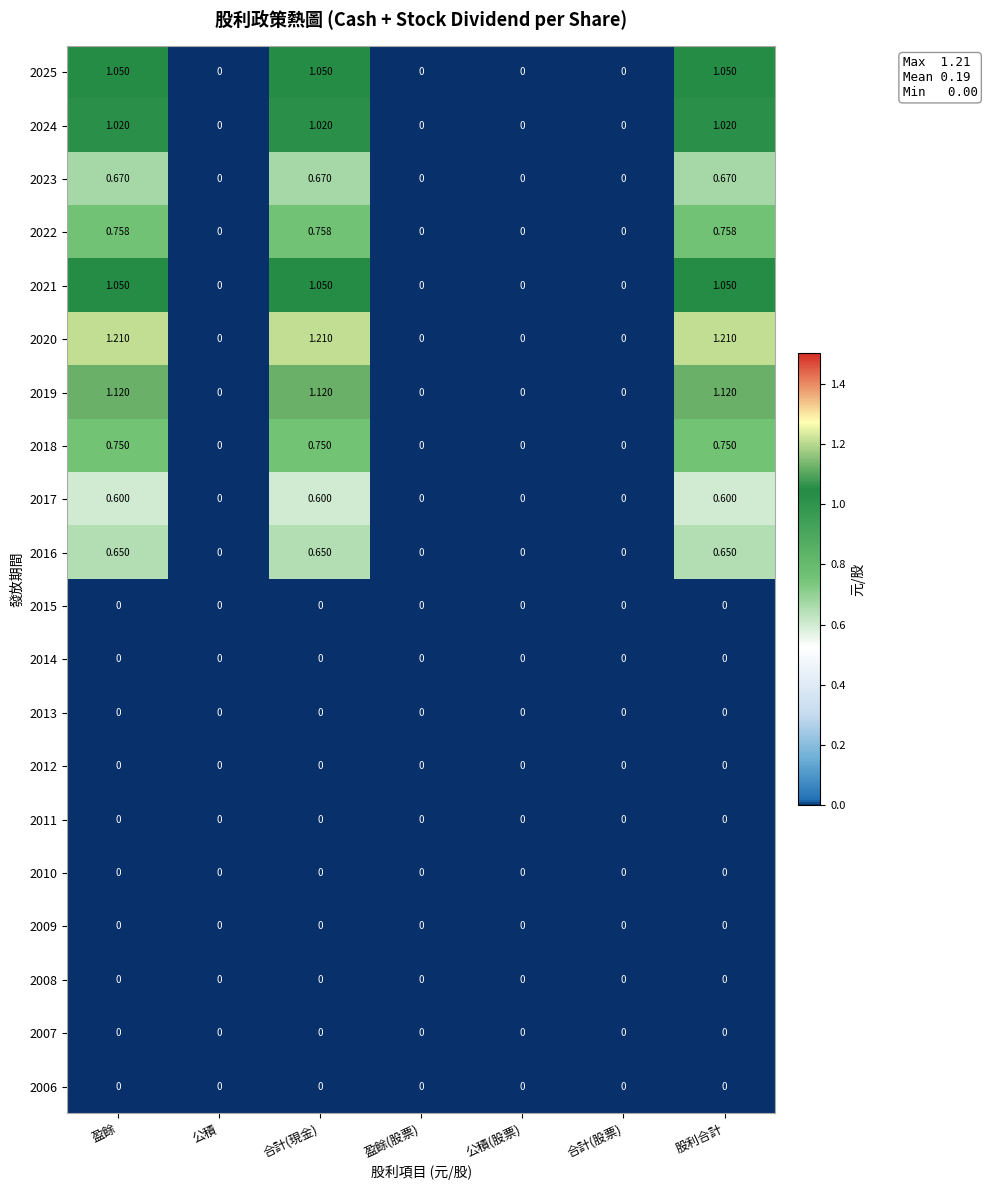

Reading left to right, extract all data points from this chart.

2025: 盈餘=1.1	公積=0.0	合計(現金)=1.1	盈餘(股票)=0.0	公積(股票)=0.0	合計(股票)=0.0	股利合計=1.1
2024: 盈餘=1.0	公積=0.0	合計(現金)=1.0	盈餘(股票)=0.0	公積(股票)=0.0	合計(股票)=0.0	股利合計=1.0
2023: 盈餘=0.7	公積=0.0	合計(現金)=0.7	盈餘(股票)=0.0	公積(股票)=0.0	合計(股票)=0.0	股利合計=0.7
2022: 盈餘=0.8	公積=0.0	合計(現金)=0.8	盈餘(股票)=0.0	公積(股票)=0.0	合計(股票)=0.0	股利合計=0.8
2021: 盈餘=1.1	公積=0.0	合計(現金)=1.1	盈餘(股票)=0.0	公積(股票)=0.0	合計(股票)=0.0	股利合計=1.1
2020: 盈餘=1.2	公積=0.0	合計(現金)=1.2	盈餘(股票)=0.0	公積(股票)=0.0	合計(股票)=0.0	股利合計=1.2
2019: 盈餘=1.1	公積=0.0	合計(現金)=1.1	盈餘(股票)=0.0	公積(股票)=0.0	合計(股票)=0.0	股利合計=1.1
2018: 盈餘=0.8	公積=0.0	合計(現金)=0.8	盈餘(股票)=0.0	公積(股票)=0.0	合計(股票)=0.0	股利合計=0.8
2017: 盈餘=0.6	公積=0.0	合計(現金)=0.6	盈餘(股票)=0.0	公積(股票)=0.0	合計(股票)=0.0	股利合計=0.6
2016: 盈餘=0.7	公積=0.0	合計(現金)=0.7	盈餘(股票)=0.0	公積(股票)=0.0	合計(股票)=0.0	股利合計=0.7
2015: 盈餘=0.0	公積=0.0	合計(現金)=0.0	盈餘(股票)=0.0	公積(股票)=0.0	合計(股票)=0.0	股利合計=0.0
2014: 盈餘=0.0	公積=0.0	合計(現金)=0.0	盈餘(股票)=0.0	公積(股票)=0.0	合計(股票)=0.0	股利合計=0.0
2013: 盈餘=0.0	公積=0.0	合計(現金)=0.0	盈餘(股票)=0.0	公積(股票)=0.0	合計(股票)=0.0	股利合計=0.0
2012: 盈餘=0.0	公積=0.0	合計(現金)=0.0	盈餘(股票)=0.0	公積(股票)=0.0	合計(股票)=0.0	股利合計=0.0
2011: 盈餘=0.0	公積=0.0	合計(現金)=0.0	盈餘(股票)=0.0	公積(股票)=0.0	合計(股票)=0.0	股利合計=0.0
2010: 盈餘=0.0	公積=0.0	合計(現金)=0.0	盈餘(股票)=0.0	公積(股票)=0.0	合計(股票)=0.0	股利合計=0.0
2009: 盈餘=0.0	公積=0.0	合計(現金)=0.0	盈餘(股票)=0.0	公積(股票)=0.0	合計(股票)=0.0	股利合計=0.0
2008: 盈餘=0.0	公積=0.0	合計(現金)=0.0	盈餘(股票)=0.0	公積(股票)=0.0	合計(股票)=0.0	股利合計=0.0
2007: 盈餘=0.0	公積=0.0	合計(現金)=0.0	盈餘(股票)=0.0	公積(股票)=0.0	合計(股票)=0.0	股利合計=0.0
2006: 盈餘=0.0	公積=0.0	合計(現金)=0.0	盈餘(股票)=0.0	公積(股票)=0.0	合計(股票)=0.0	股利合計=0.0